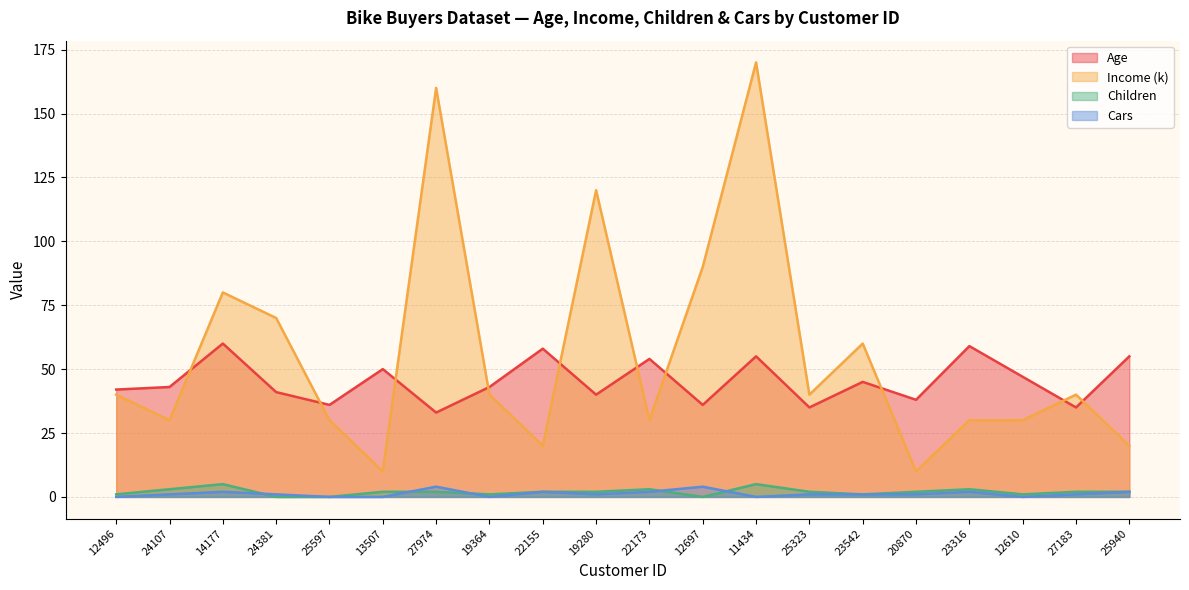

Which series has the widest spread of values?

Income (k)